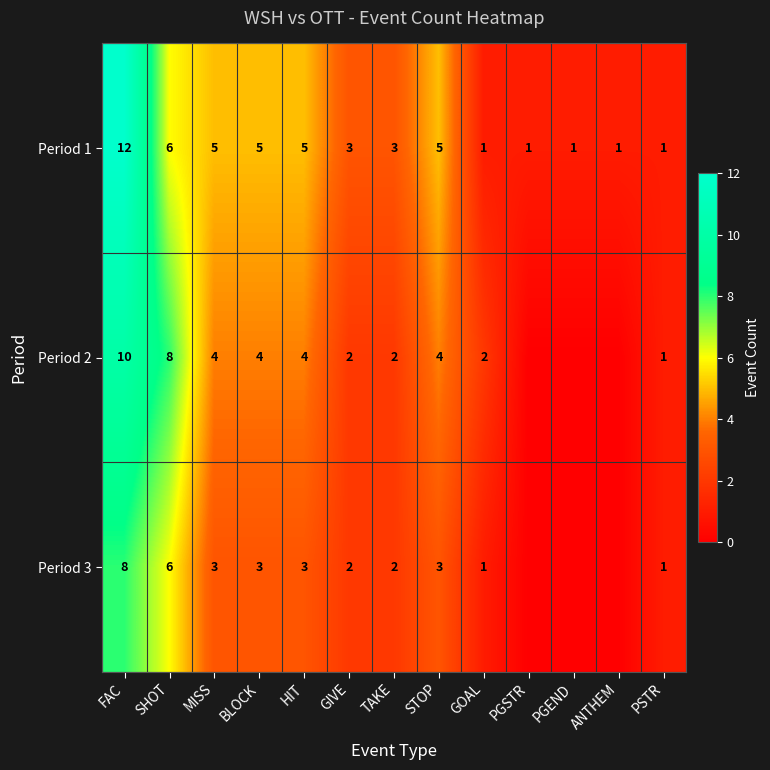

The value of Period 1 at FAC is 5. True or false?

False